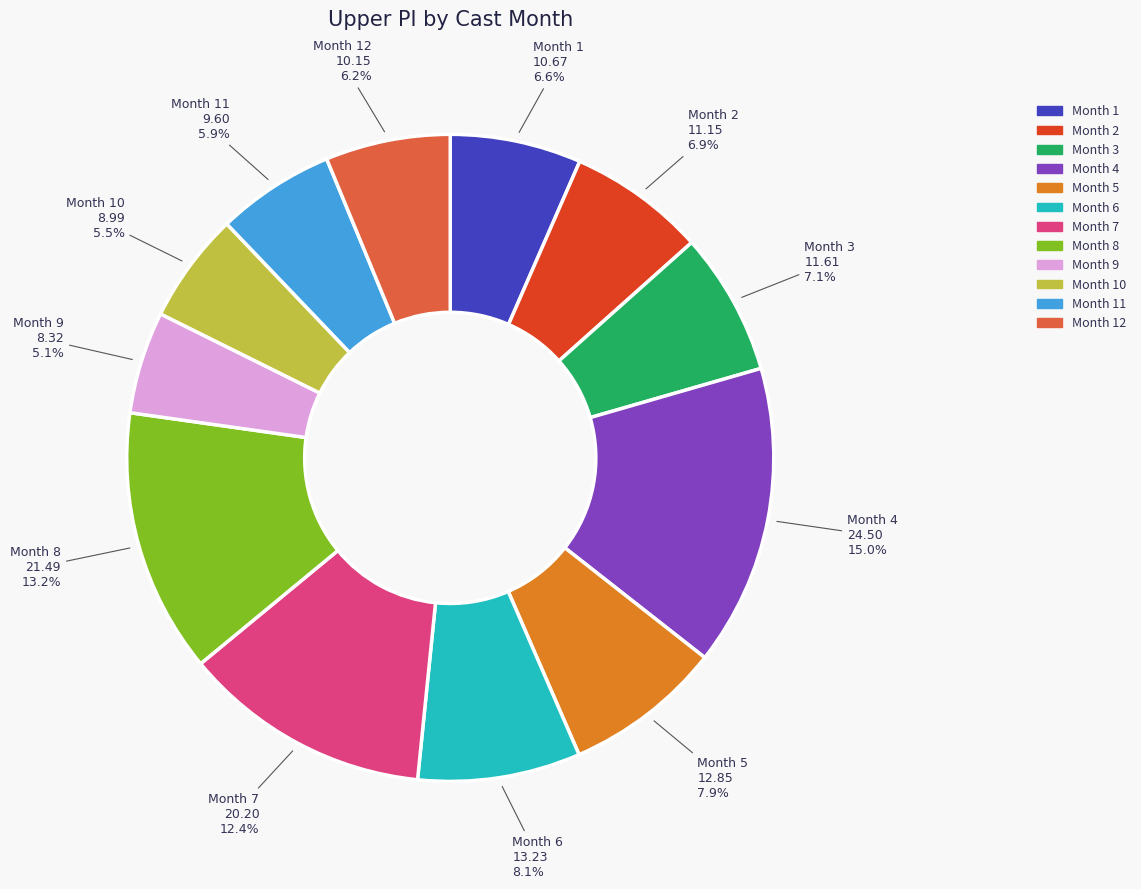

Is there any slice that represents more than half of the pie?

No